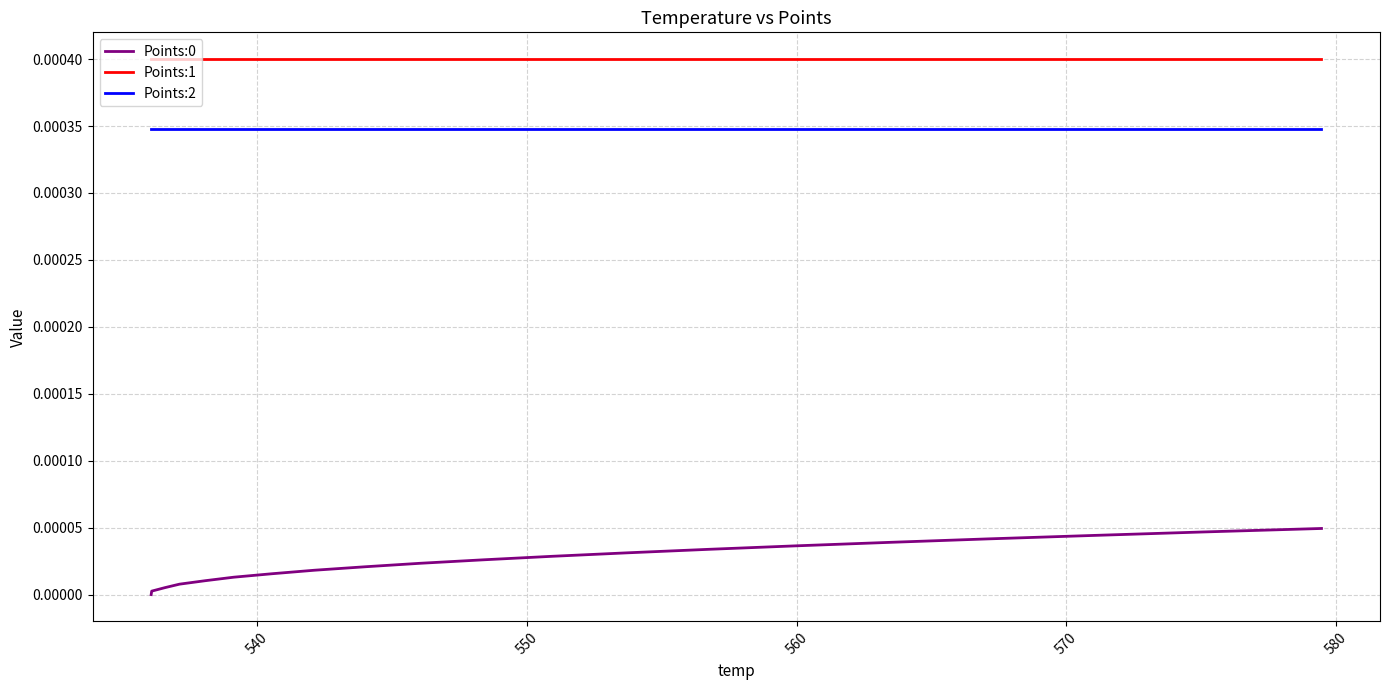

True or false: Points:1 and Points:0 intersect in this chart.

False